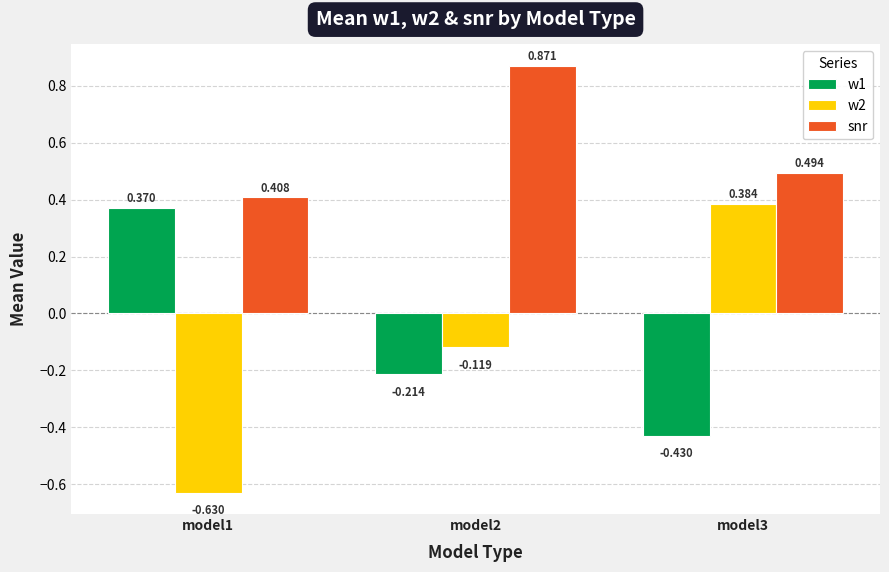

Which category has the lowest value across all series?

model1